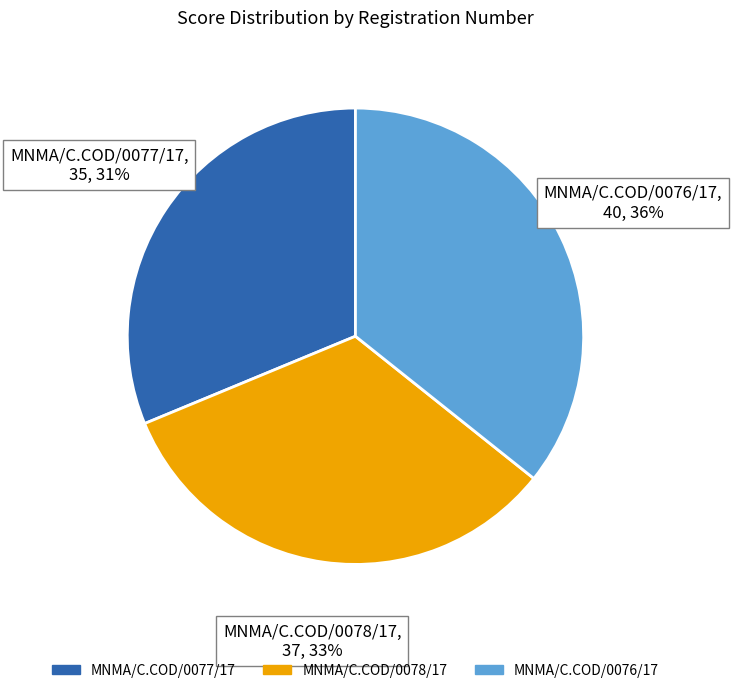

To the nearest percent, what is the combined percentage of MNMA/C.COD/0076/17 and MNMA/C.COD/0077/17?

67%